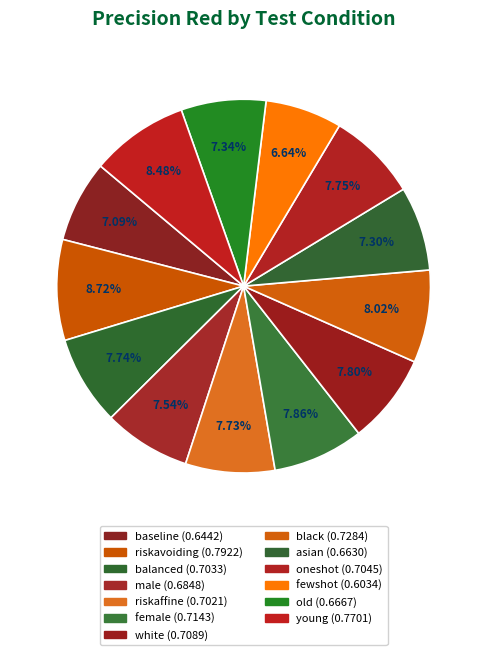

Is riskavoiding the majority of the pie?

No